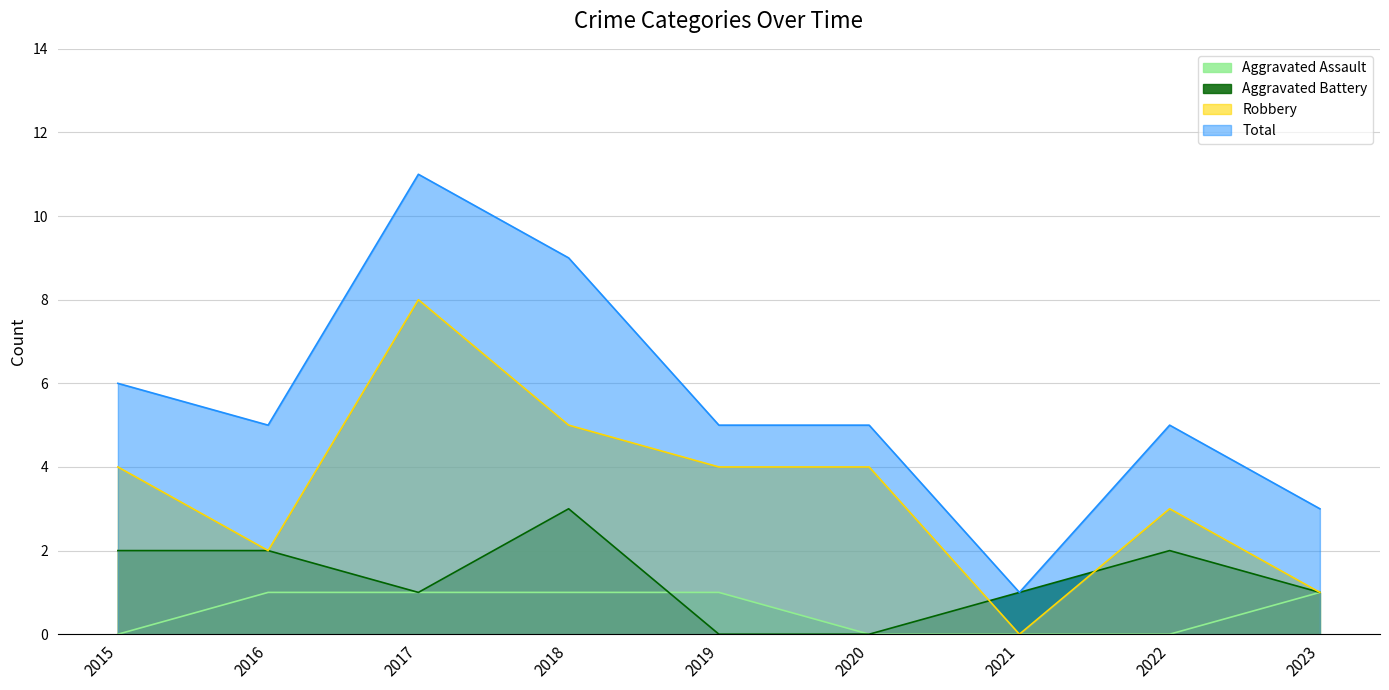

Which series changed the most between 2018 and 2020?

Total